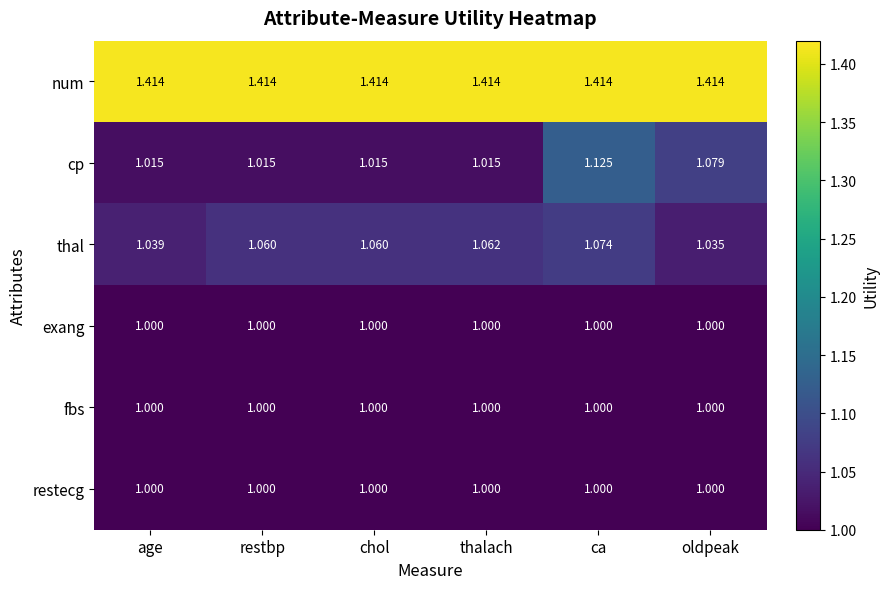

Which series has the widest spread of values?

cp